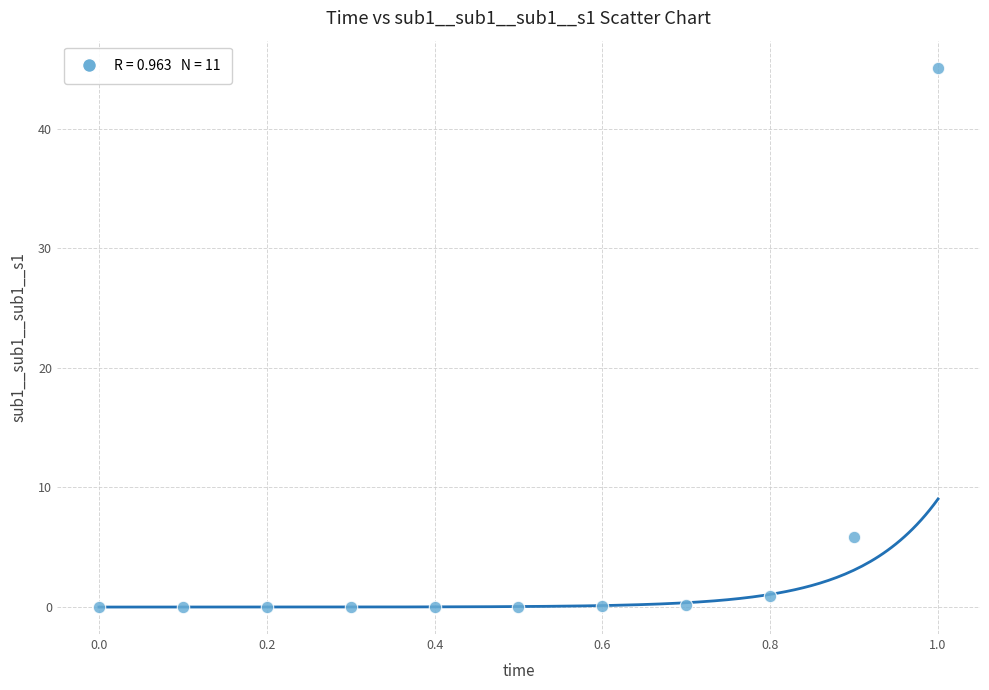

What Y value in the scatter plot is closest to 22?

5.9